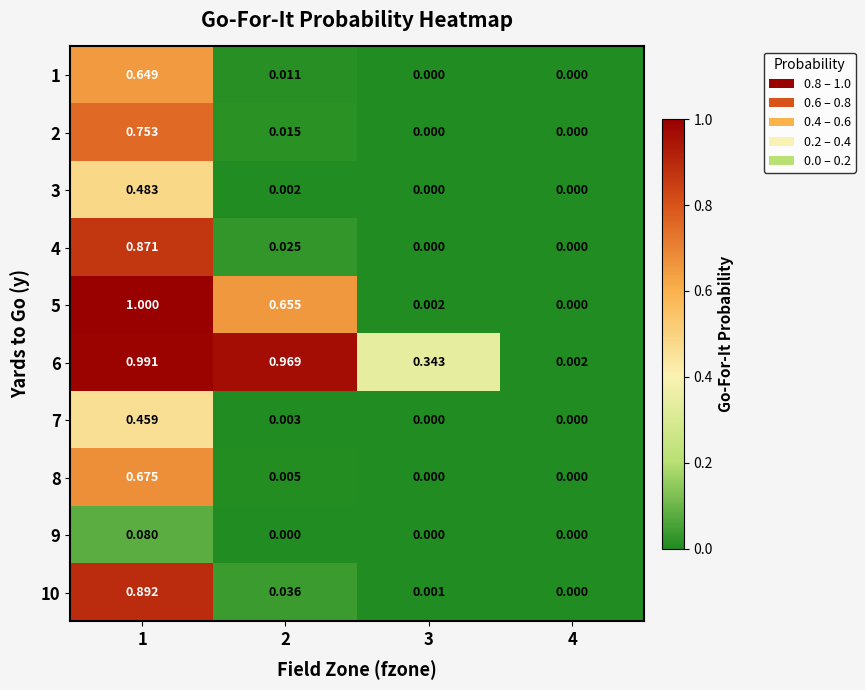

Is the value of 7 at 4 greater than the value of 1 at 1?

No